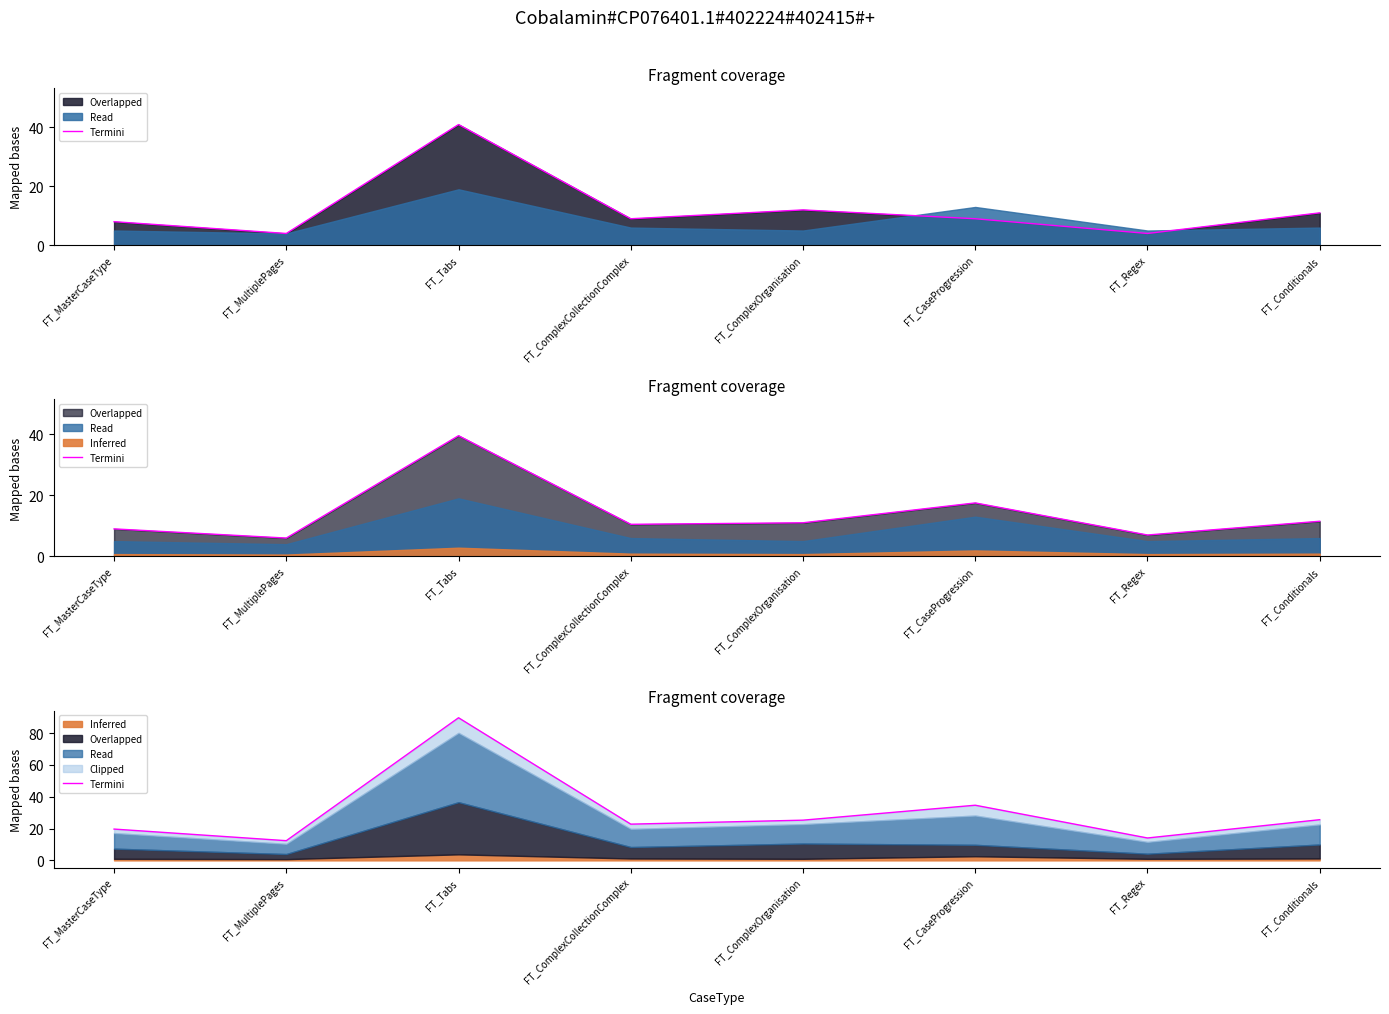

How many categories are shown in the chart?

8